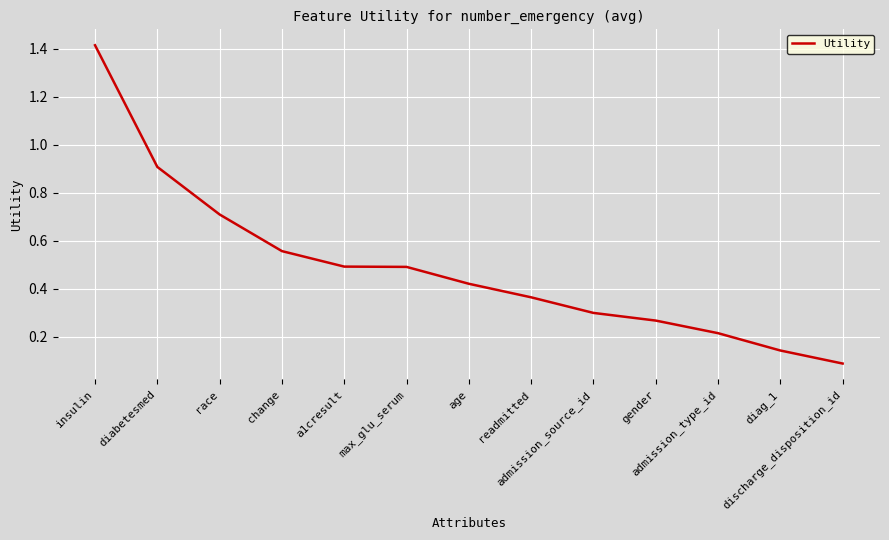

What is the sum of the values at insulin and readmitted?

1.8